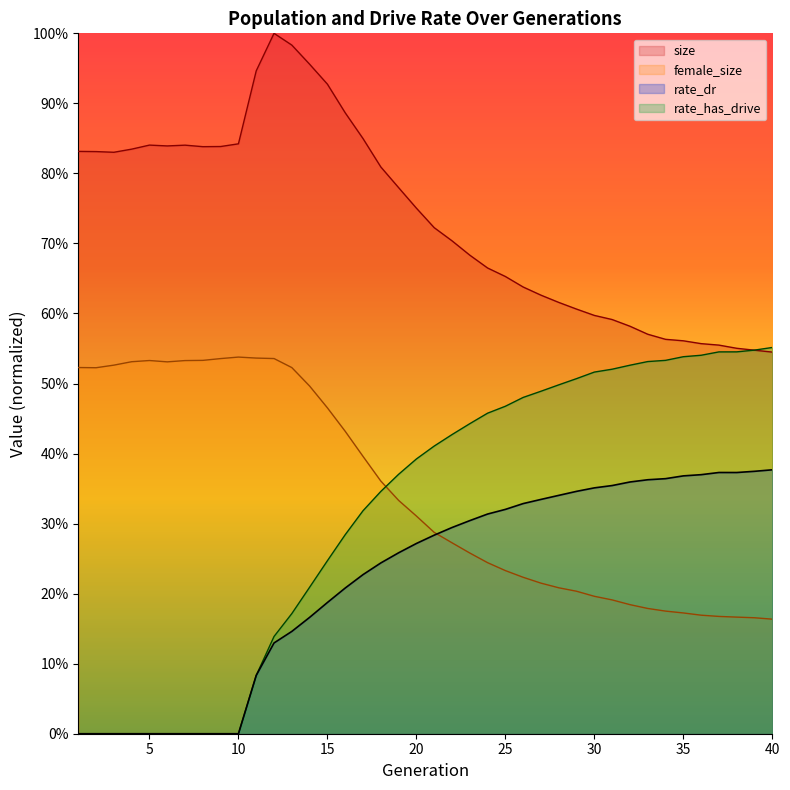

Which series changed the most between 1 and 10?

female_size